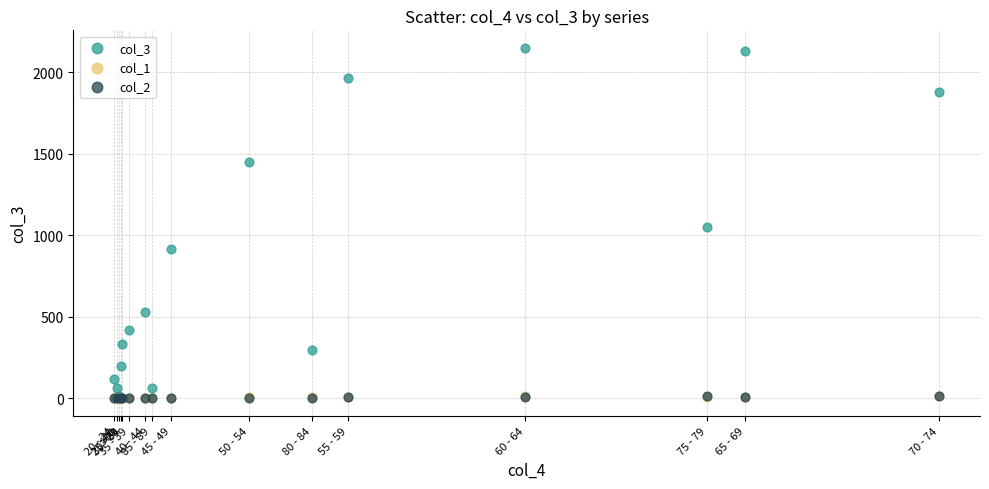

Which series reaches the maximum Y coordinate?

col_3